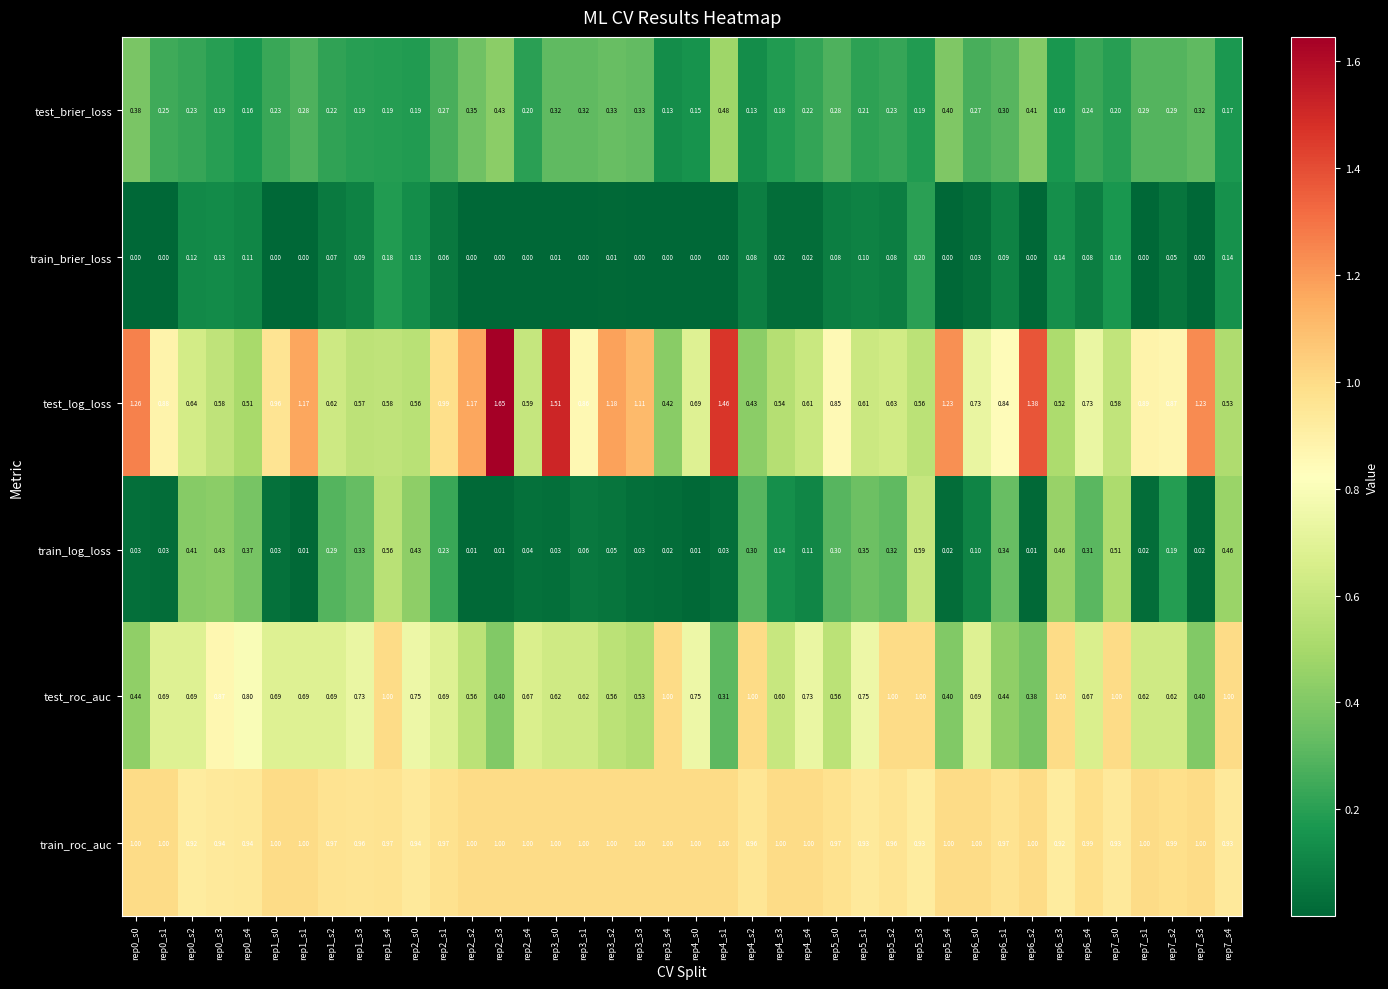

What is the total value across all series at rep7_s2?

3.0